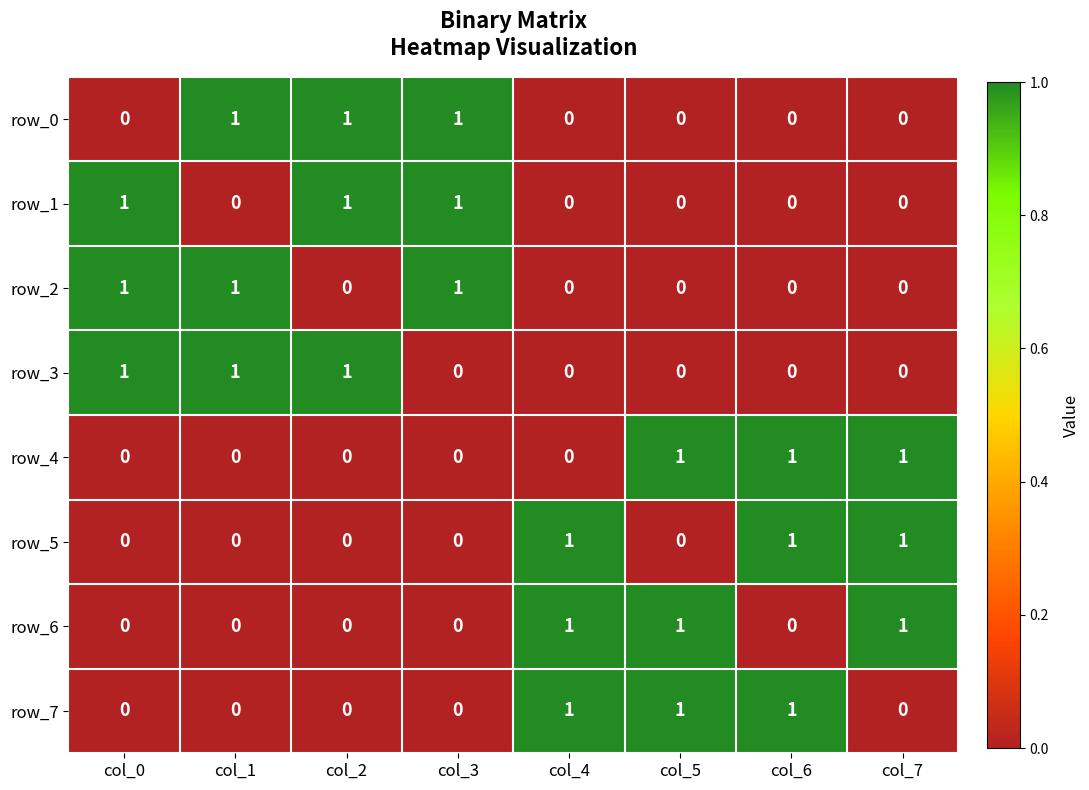

The value of row_1 at col_7 is 0. True or false?

True